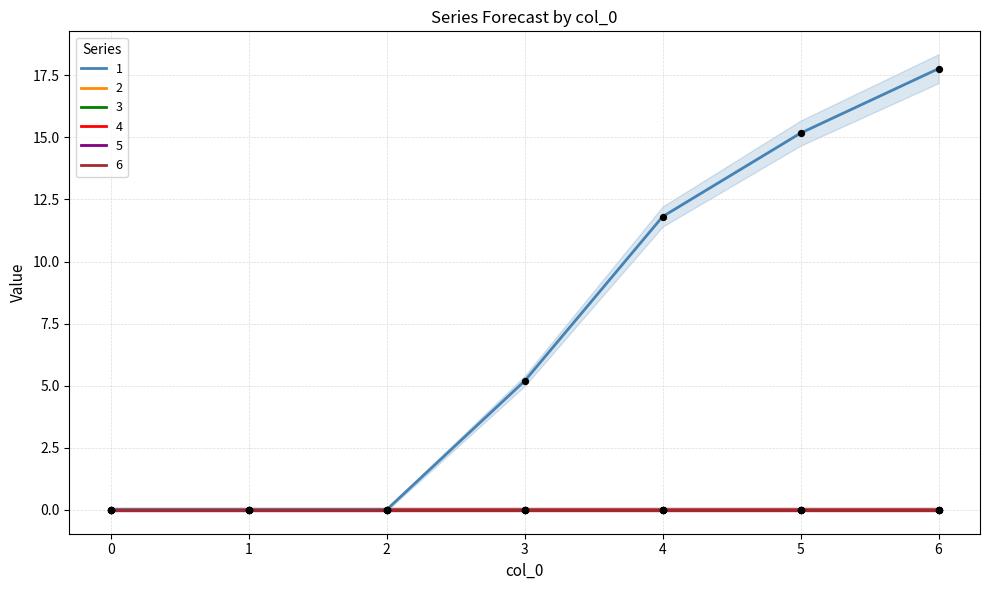

What are all the series names shown in the legend?

1, 2, 3, 4, 5, 6